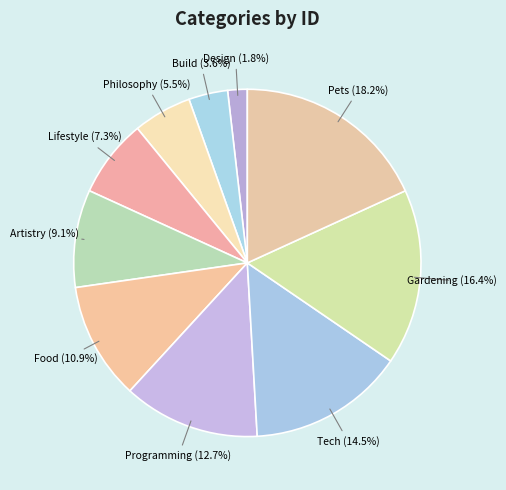

Does Design account for over 50% of the chart?

No